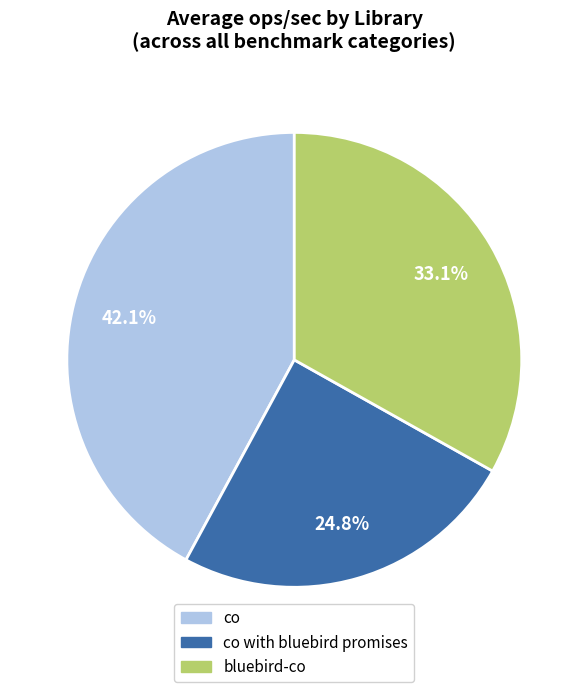

Count the number of slices in the pie.

3